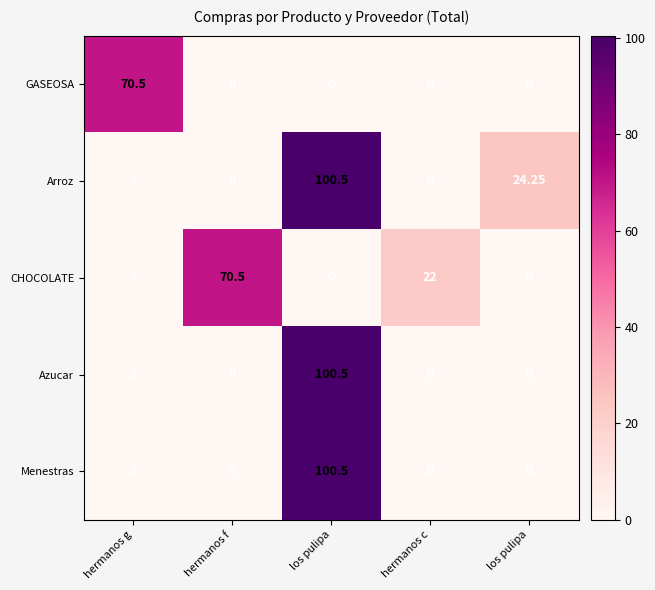

What is the difference between the highest and lowest values at hermanos f?

70.5